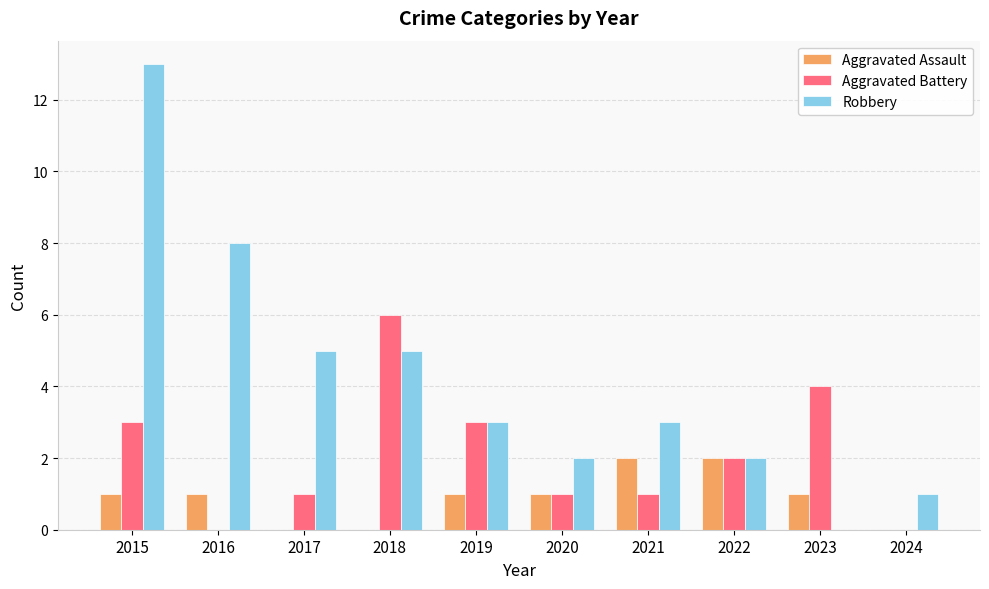

The Aggravated Battery series shows 0 at 2024. True or false?

True